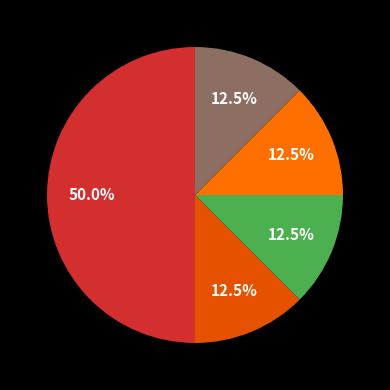

Count the number of slices in the pie.

5